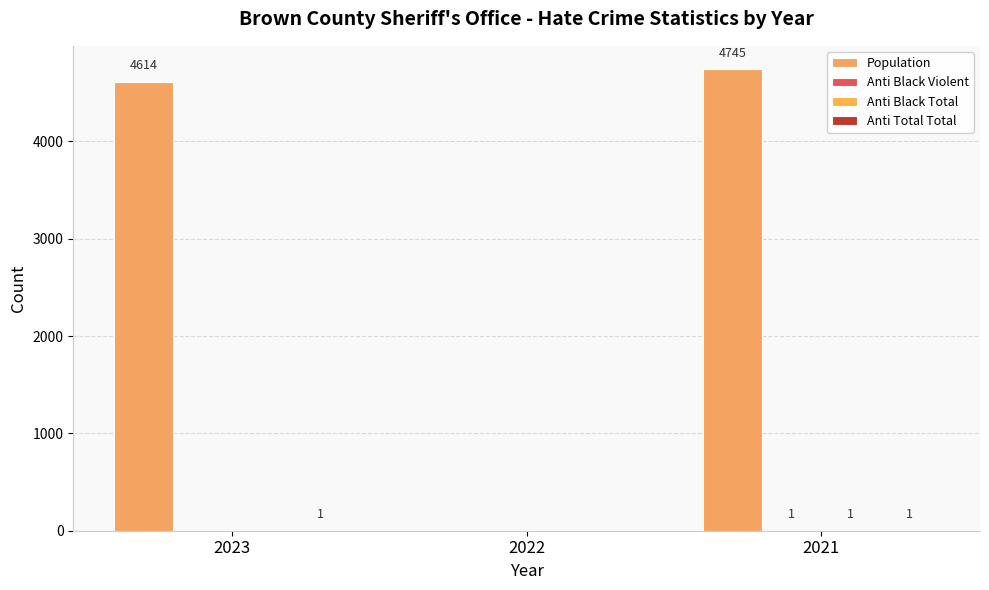

How many data points does each series have?

3